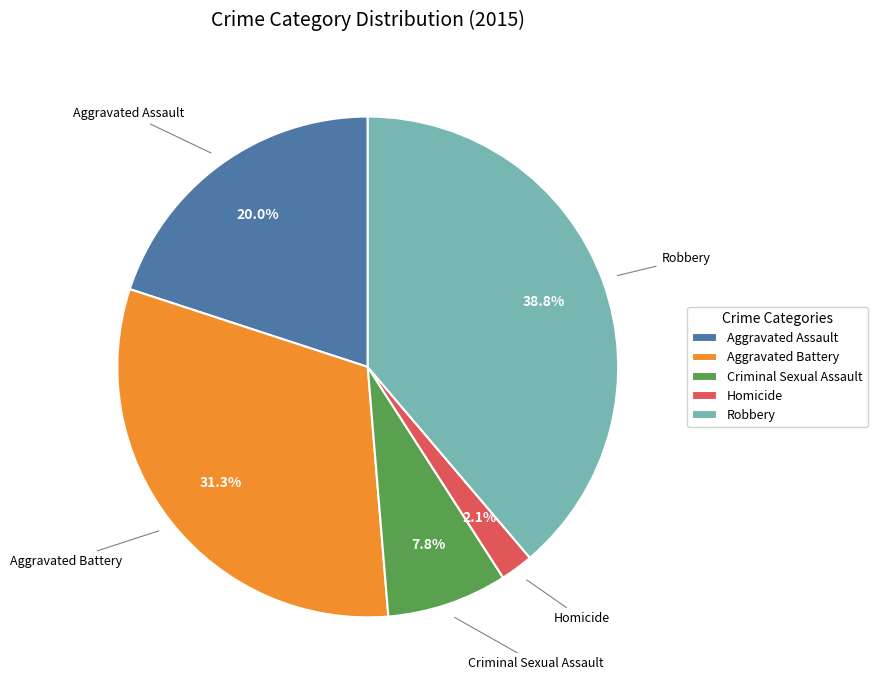

To the nearest percent, what is the difference between the Aggravated Assault and Aggravated Battery slice percentages?

11%